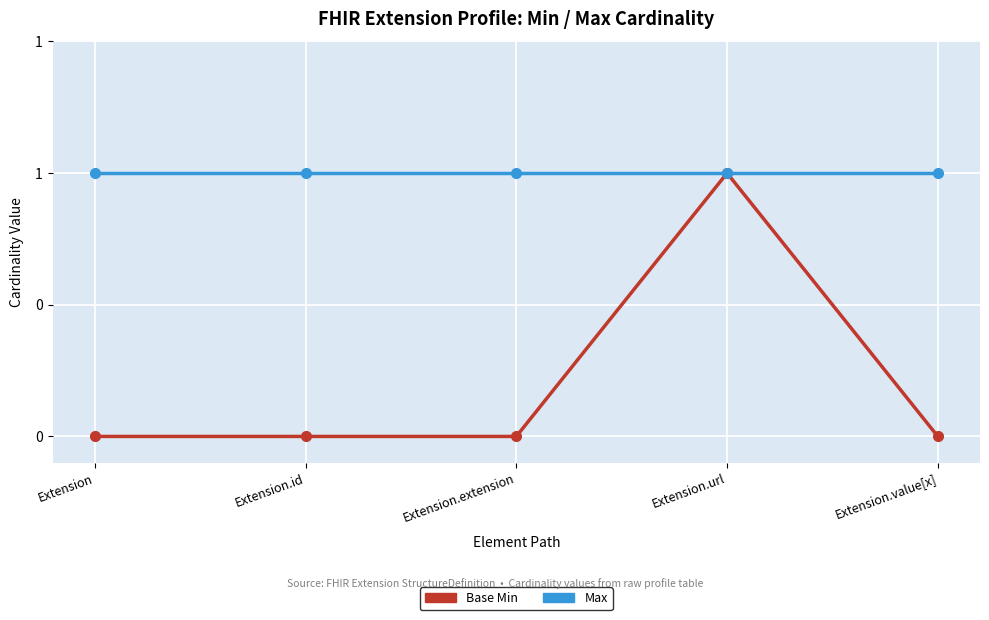

Which has a higher value, Extension or Extension.extension?

Extension